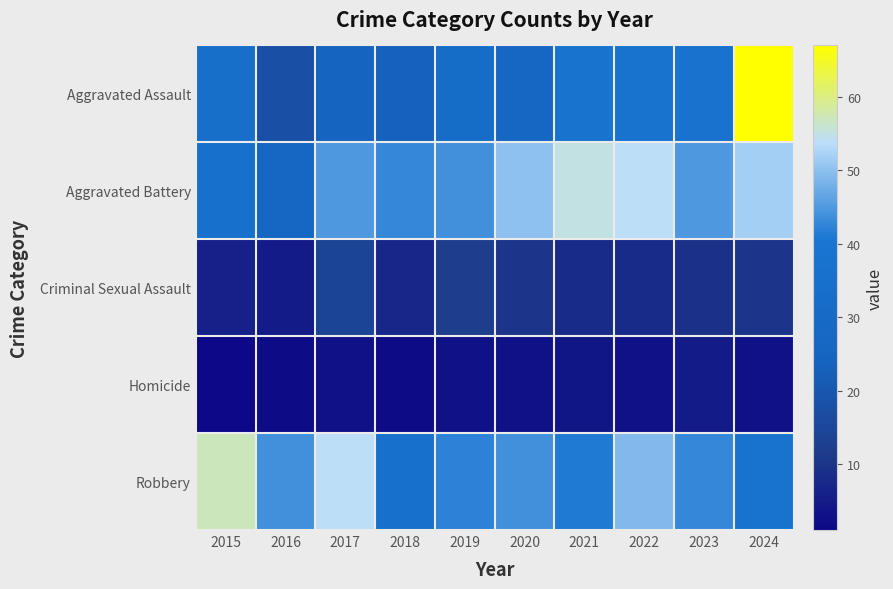

Reading right to left, list all the values displayed in this chart.

Aggravated Assault: 2024=67	2023=37	2022=38	2021=38	2020=27	2019=32	2018=23	2017=24	2016=18	2015=34
Aggravated Battery: 2024=52	2023=45	2022=54	2021=55	2020=50	2019=44	2018=43	2017=45	2016=27	2015=35
Criminal Sexual Assault: 2024=10	2023=9	2022=8	2021=8	2020=10	2019=12	2018=7	2017=14	2016=5	2015=6
Homicide: 2024=3	2023=5	2022=3	2021=4	2020=3	2019=3	2018=2	2017=3	2016=2	2015=1
Robbery: 2024=38	2023=43	2022=49	2021=41	2020=44	2019=42	2018=35	2017=54	2016=44	2015=57